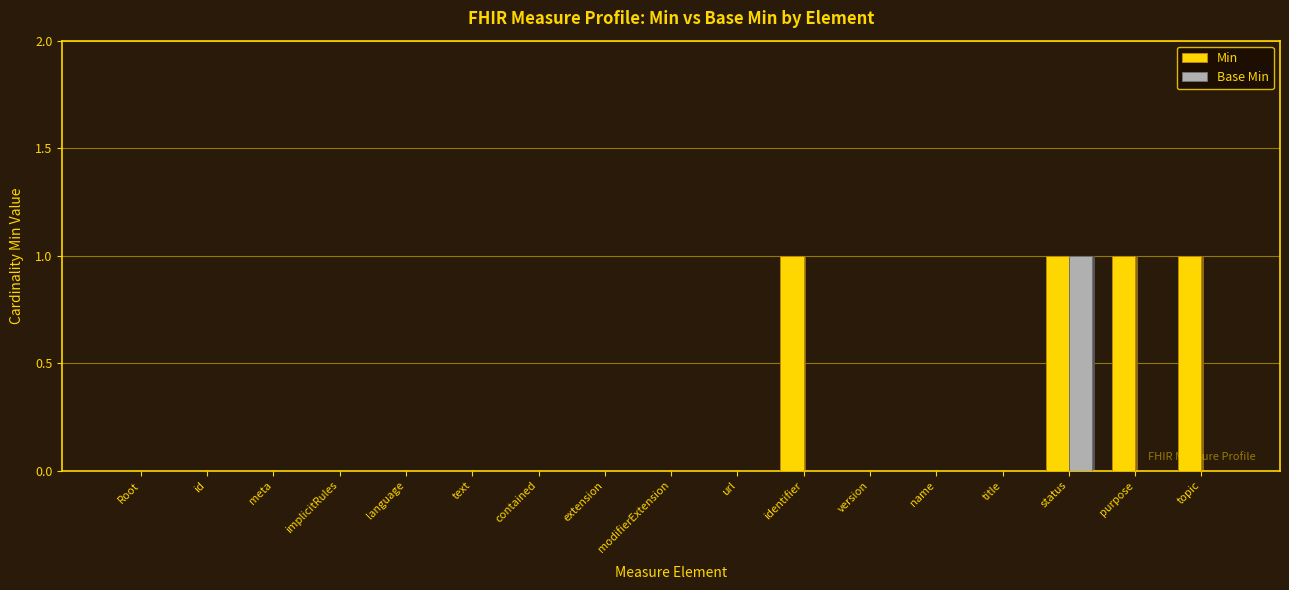

Are the bars horizontal?

No